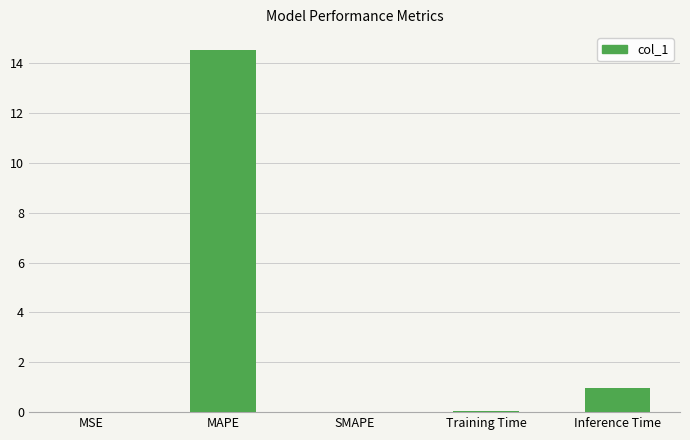

Where is the data nearest to the value 7?

Inference Time